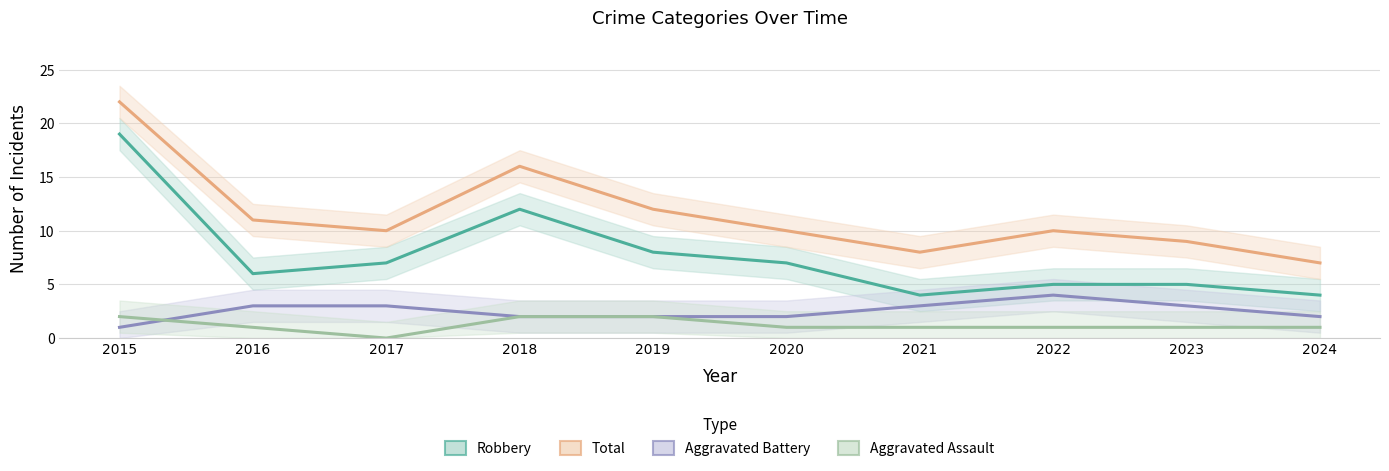

Which series has the largest total across all categories?

Total